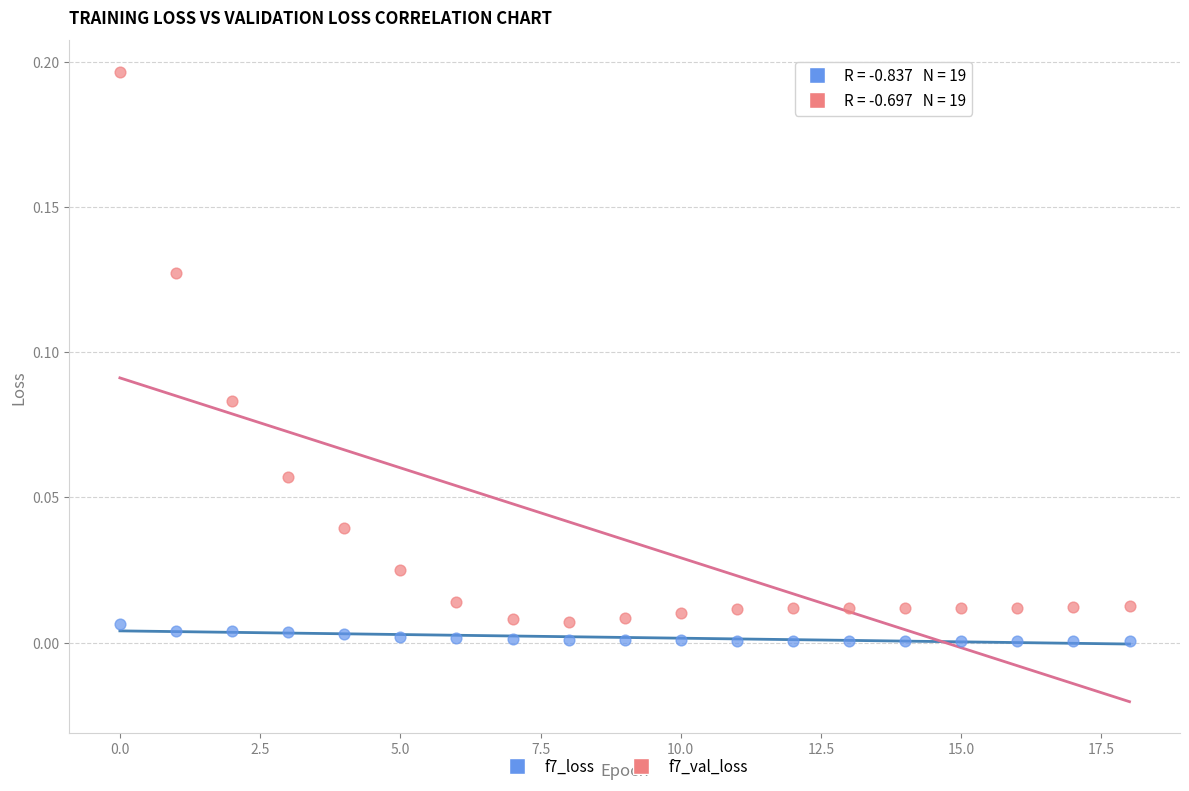

Which series has the largest Y range (max minus min)?

f7_val_loss